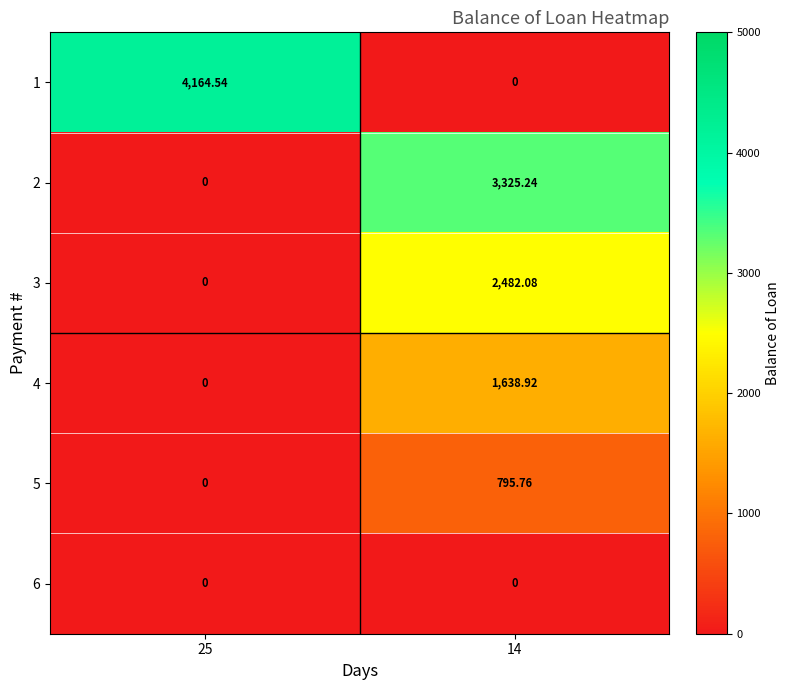

Is the value of 6 at 25 greater than the value of 4 at 14?

No